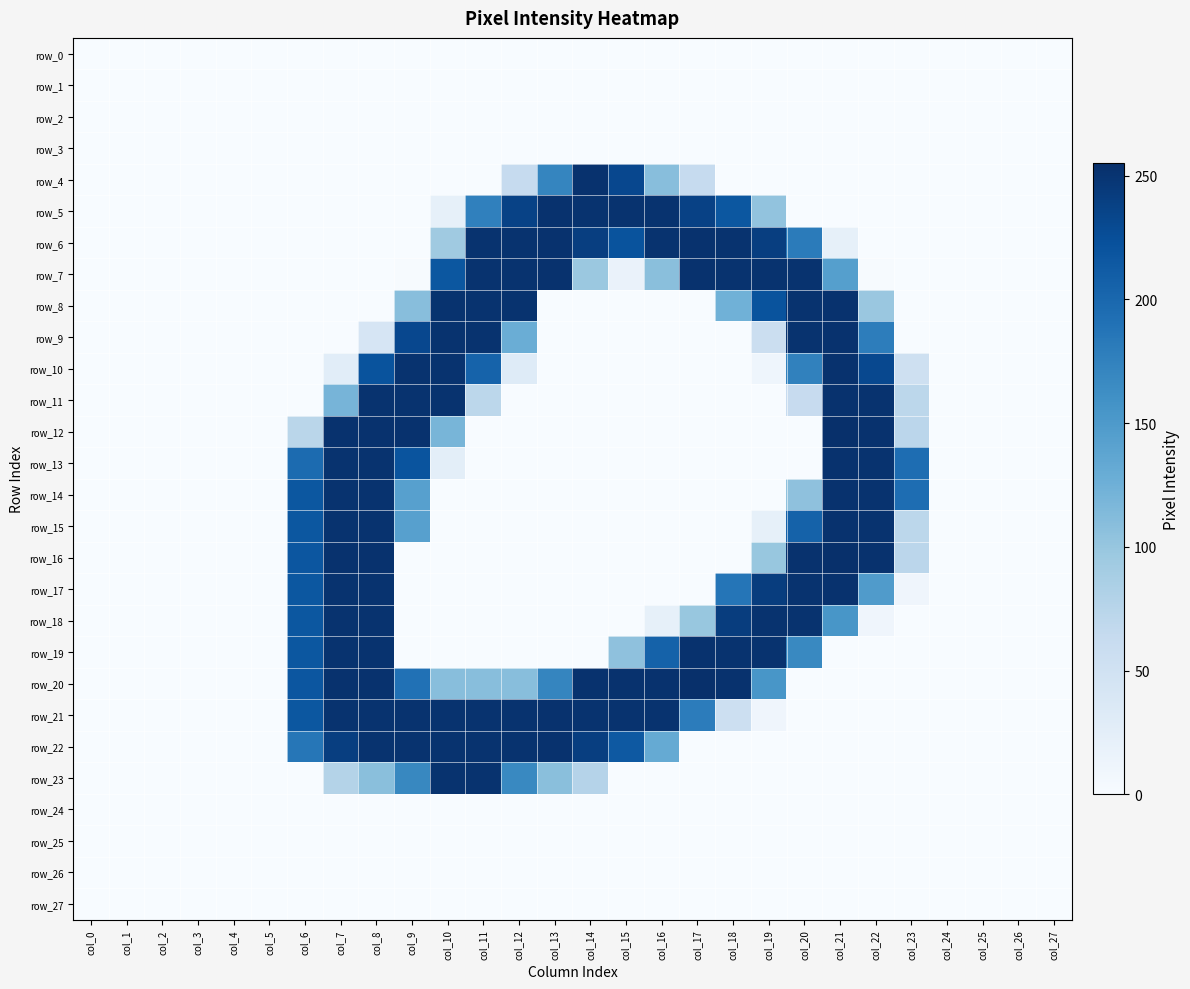

Reading left to right, what are all the values shown in this chart?

row_0: 0	0	0	0	0	0	0	0	0	0	0	0	0	0	0	0	0	0	0	0	0	0	0	0	0	0	0	0
row_1: 0	0	0	0	0	0	0	0	0	0	0	0	0	0	0	0	0	0	0	0	0	0	0	0	0	0	0	0
row_2: 0	0	0	0	0	0	0	0	0	0	0	0	0	0	0	0	0	0	0	0	0	0	0	0	0	0	0	0
row_3: 0	0	0	0	0	0	0	0	0	0	0	0	0	0	0	0	0	0	0	0	0	0	0	0	0	0	0	0
row_4: 0	0	0	0	0	0	0	0	0	0	0	0	63	171	253	232	109	63	0	0	0	0	0	0	0	0	0	0
row_5: 0	0	0	0	0	0	0	0	0	0	21	176	237	253	252	252	252	238	217	103	0	0	0	0	0	0	0	0
row_6: 0	0	0	0	0	0	0	0	0	0	94	252	252	253	241	221	252	253	252	241	181	21	0	0	0	0	0	0
row_7: 0	0	0	0	0	0	0	0	0	1	217	252	252	253	97	16	108	253	252	252	252	144	1	0	0	0	0	0
row_8: 0	0	0	0	0	0	0	0	0	109	252	252	252	0	0	0	0	0	124	221	252	253	98	0	0	0	0	0
row_9: 0	0	0	0	0	0	0	0	42	232	252	252	128	0	0	0	0	0	0	57	252	253	179	0	0	0	0	0
row_10: 0	0	0	0	0	0	0	27	221	252	252	205	31	0	0	0	0	0	0	11	175	253	231	52	0	0	0	0
row_11: 0	0	0	0	0	0	0	120	252	252	252	71	0	0	0	0	0	0	0	0	62	253	252	71	0	0	0	0
row_12: 0	0	0	0	0	0	73	253	253	253	119	0	0	0	0	0	0	0	0	0	0	255	253	72	0	0	0	0
row_13: 0	0	0	0	0	0	197	252	252	220	25	0	0	0	0	0	0	0	0	0	0	253	252	195	0	0	0	0
row_14: 0	0	0	0	0	0	217	252	252	143	0	0	0	0	0	0	0	0	0	0	105	253	252	195	0	0	0	0
row_15: 0	0	0	0	0	0	217	252	252	143	0	0	0	0	0	0	0	0	0	21	206	253	252	71	0	0	0	0
row_16: 0	0	0	0	0	0	218	253	253	0	0	0	0	0	0	0	0	0	0	99	253	255	253	72	0	0	0	0
row_17: 0	0	0	0	0	0	217	252	252	0	0	0	0	0	0	0	0	0	187	242	252	253	148	10	0	0	0	0
row_18: 0	0	0	0	0	0	217	252	252	0	0	0	0	0	0	0	21	99	242	252	252	154	10	0	0	0	0	0
row_19: 0	0	0	0	0	0	217	252	252	0	0	0	0	0	0	105	206	253	252	252	168	0	0	0	0	0	0	0
row_20: 0	0	0	0	0	0	218	253	253	191	109	109	109	171	253	253	253	255	253	154	0	0	0	0	0	0	0	0
row_21: 0	0	0	0	0	0	217	252	252	252	252	252	252	253	252	252	252	180	55	10	0	0	0	0	0	0	0	0
row_22: 0	0	0	0	0	0	186	241	252	252	252	252	252	253	241	215	132	0	0	0	0	0	0	0	0	0	0	0
row_23: 0	0	0	0	0	0	0	78	108	169	252	252	168	108	77	0	0	0	0	0	0	0	0	0	0	0	0	0
row_24: 0	0	0	0	0	0	0	0	0	0	0	0	0	0	0	0	0	0	0	0	0	0	0	0	0	0	0	0
row_25: 0	0	0	0	0	0	0	0	0	0	0	0	0	0	0	0	0	0	0	0	0	0	0	0	0	0	0	0
row_26: 0	0	0	0	0	0	0	0	0	0	0	0	0	0	0	0	0	0	0	0	0	0	0	0	0	0	0	0
row_27: 0	0	0	0	0	0	0	0	0	0	0	0	0	0	0	0	0	0	0	0	0	0	0	0	0	0	0	0